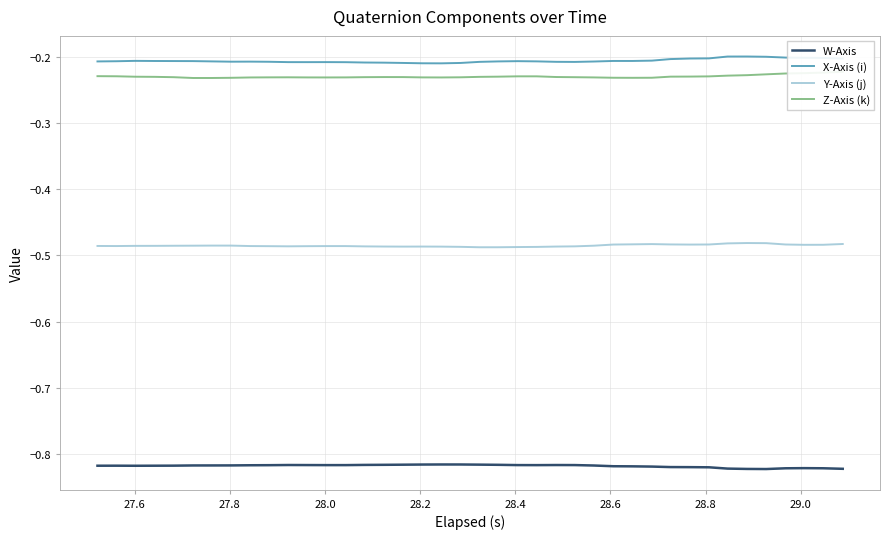

True or false: W-Axis and X-Axis (i) cross at least once.

False